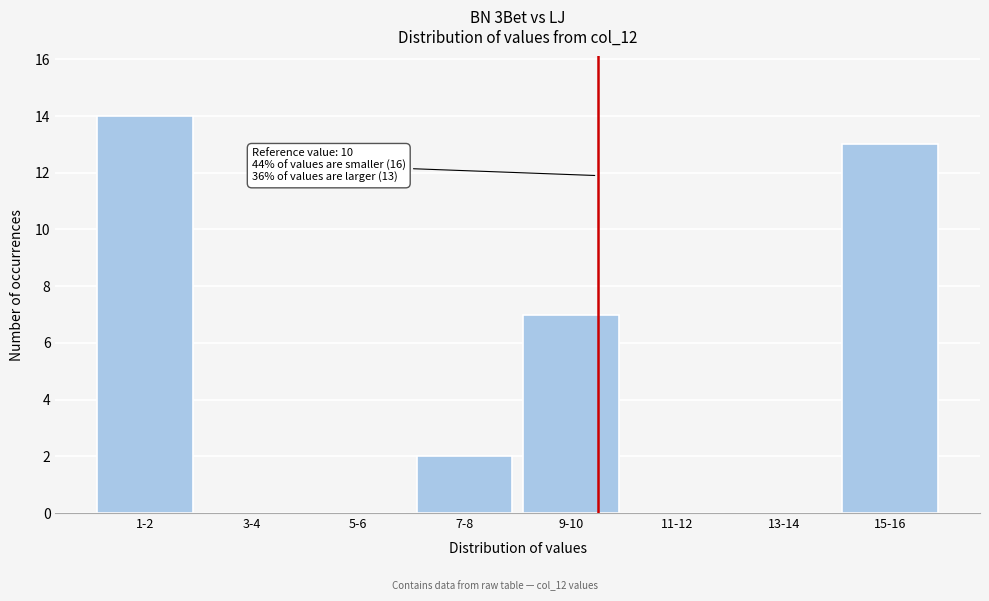

Reading right to left, extract all data points from this chart.

15-16=13	13-14=0	11-12=0	9-10=7	7-8=2	5-6=0	3-4=0	1-2=14